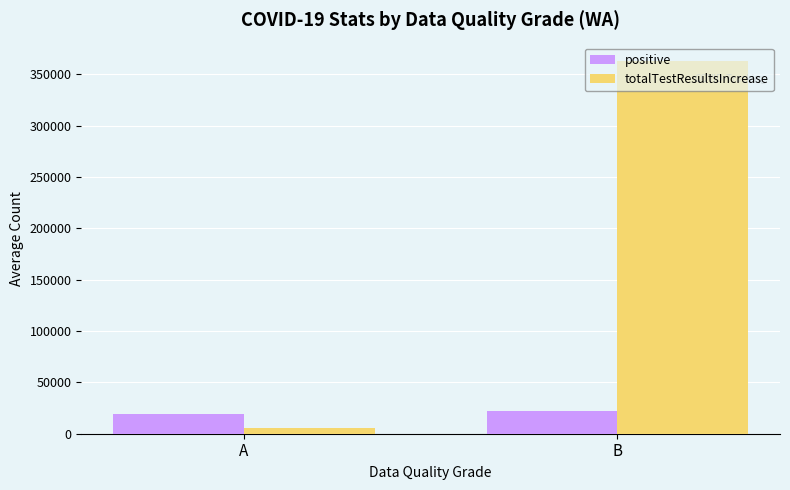

Where does the positive series first go above 21901?

B